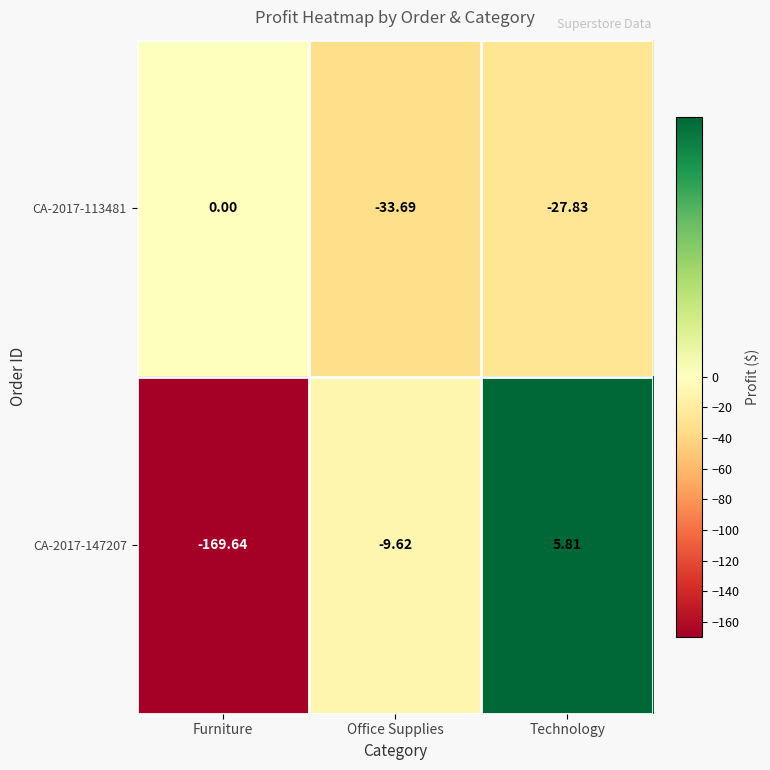

Which category has the highest value in the CA-2017-113481 series?

Furniture